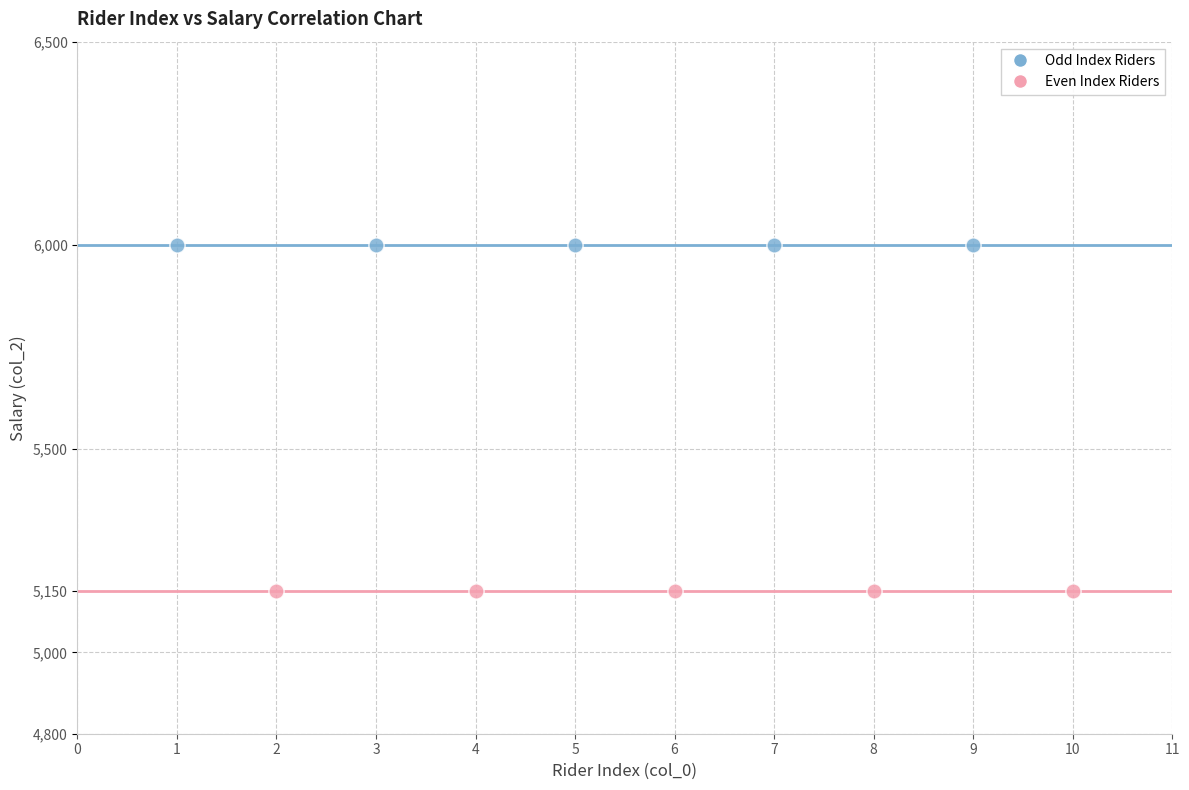

What are all the series names shown in the legend?

Odd Index Riders, Even Index Riders